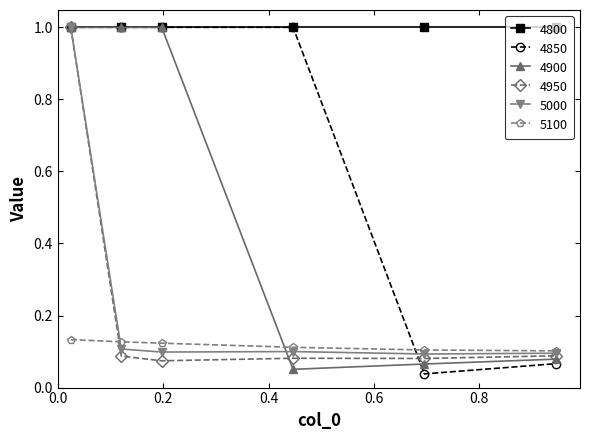

How many lines are shown in the chart?

6